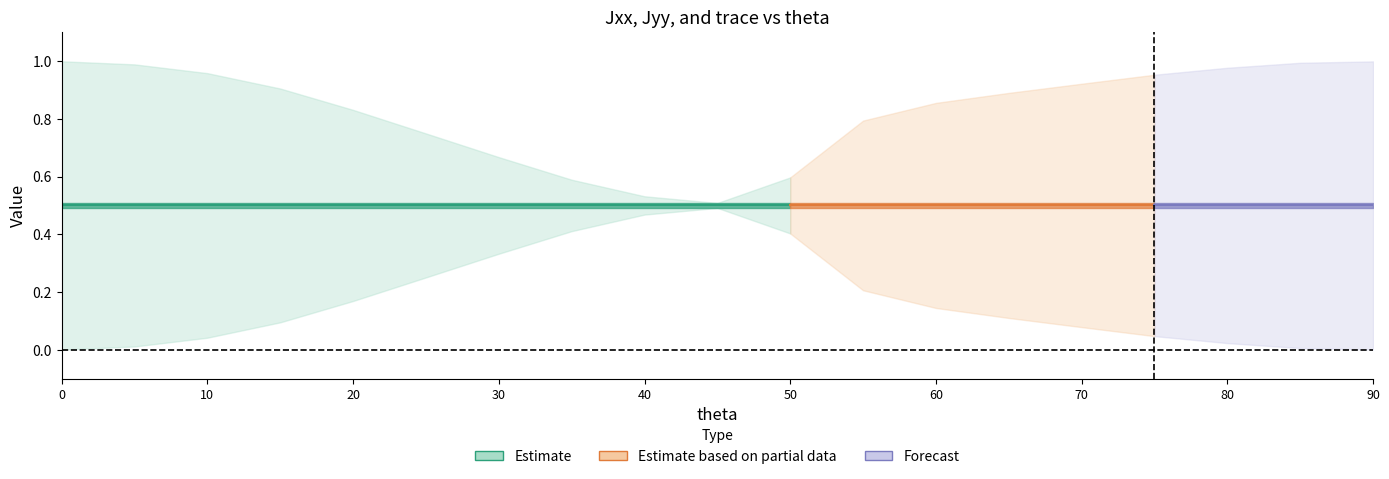

Reading left to right, what are all the values shown in this chart?

Jxx: 1.0	1.0	1.0	0.9	0.8	0.7	0.7	0.6	0.5	0.5	0.6	0.8	0.9	0.9	0.9	1.0	1.0	1.0	1.0
Jyy: 0.0	0.0	0.0	0.1	0.2	0.3	0.3	0.4	0.5	0.5	0.4	0.2	0.1	0.1	0.1	0.0	0.0	0.0	0.0
trace: 1.0	1.0	1.0	1.0	1.0	1.0	1.0	1.0	1.0	1.0	1.0	1.0	1.0	1.0	1.0	1.0	1.0	1.0	1.0